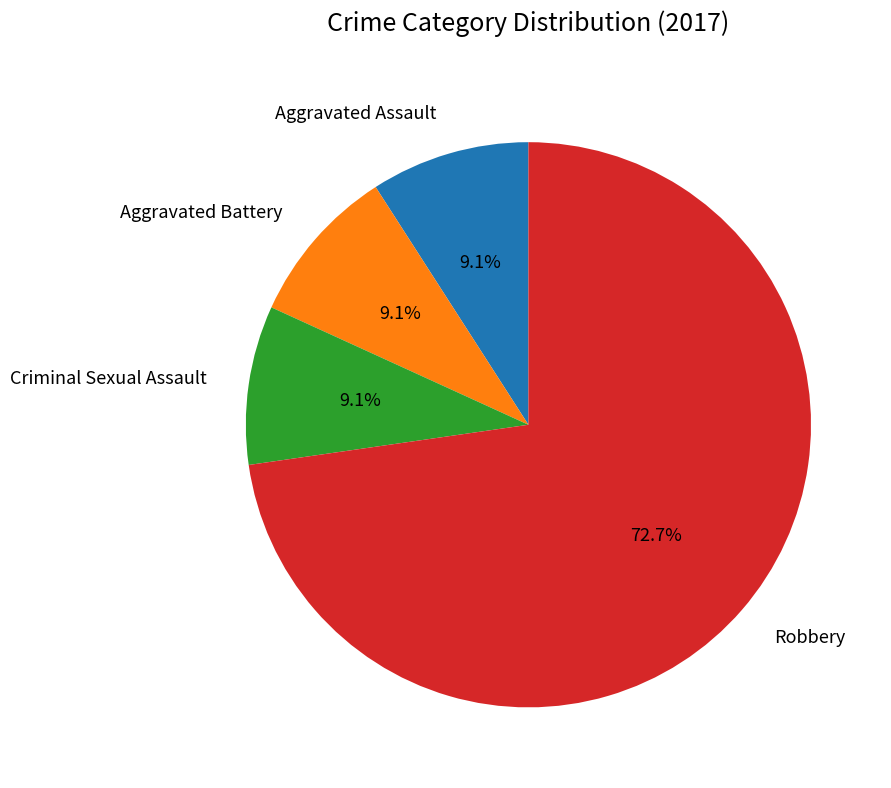

What percentage is the Aggravated Battery slice, to the nearest percent?

9%